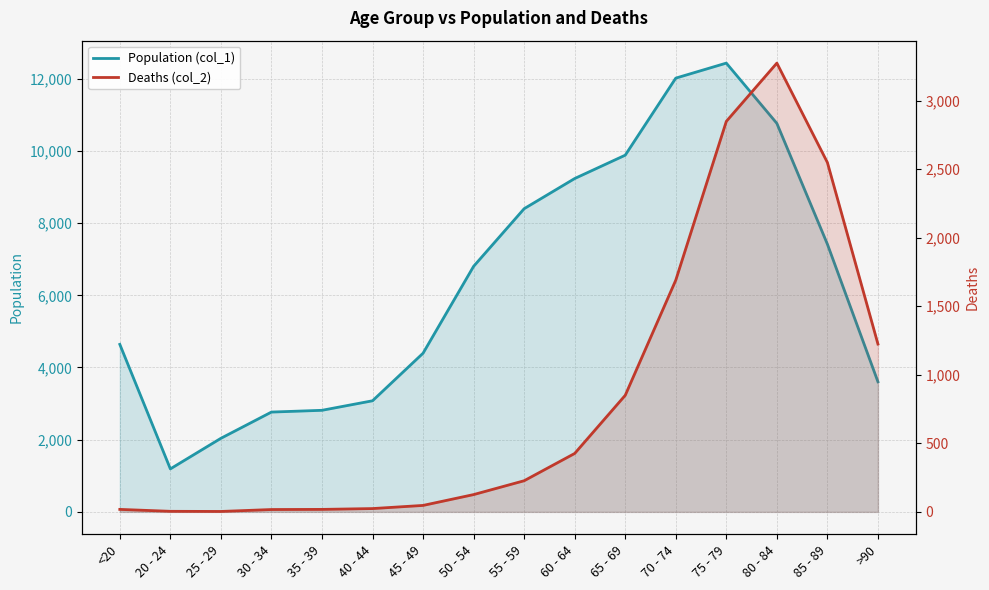

True or false: Population (col_1) and Deaths (col_2) cross at least once.

False